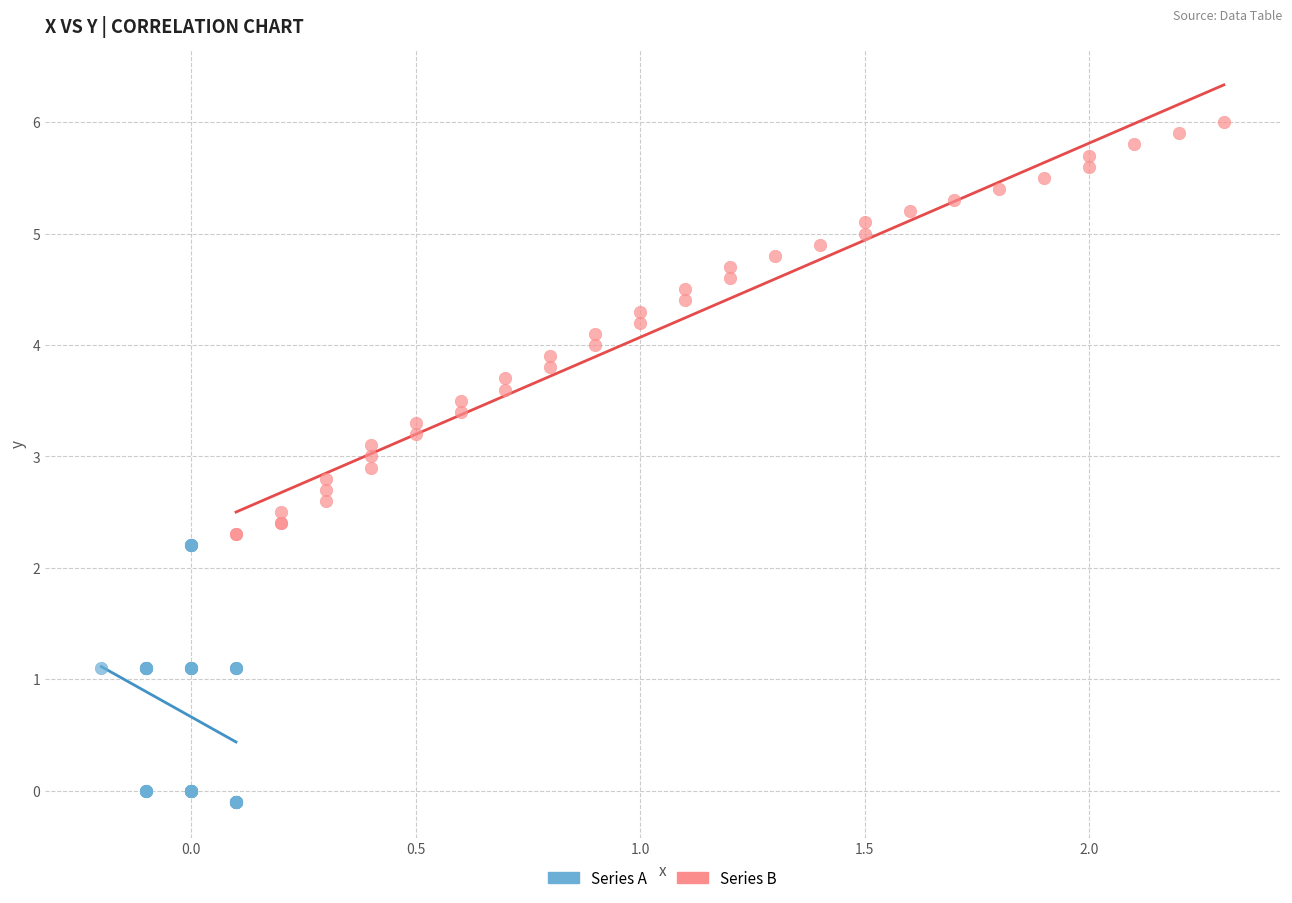

Which series has the widest spread of Y values?

Series B